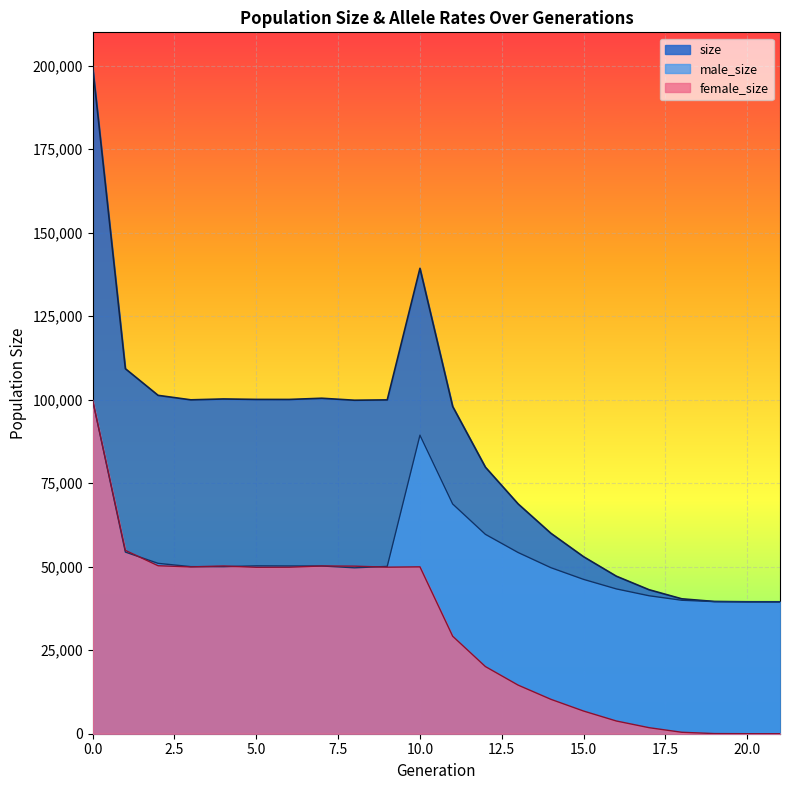

Which series changed the most between 0 and 9?

size